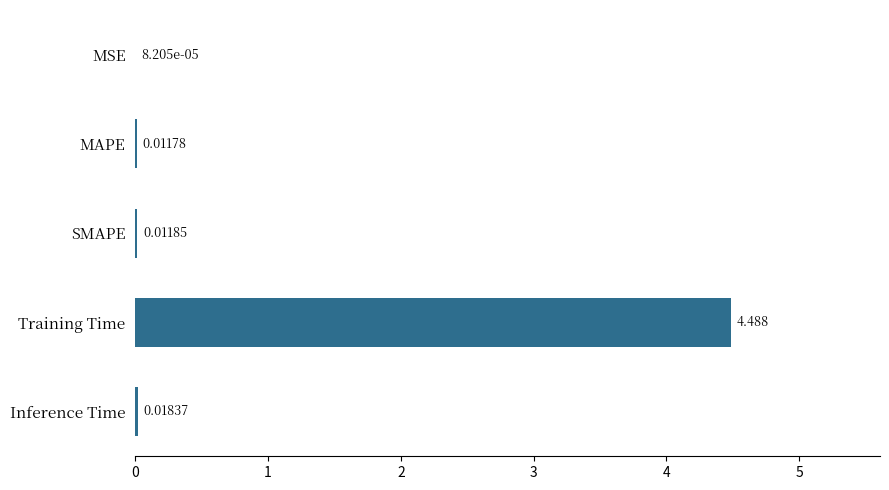

Which has a higher value, Inference Time or Training Time?

Training Time